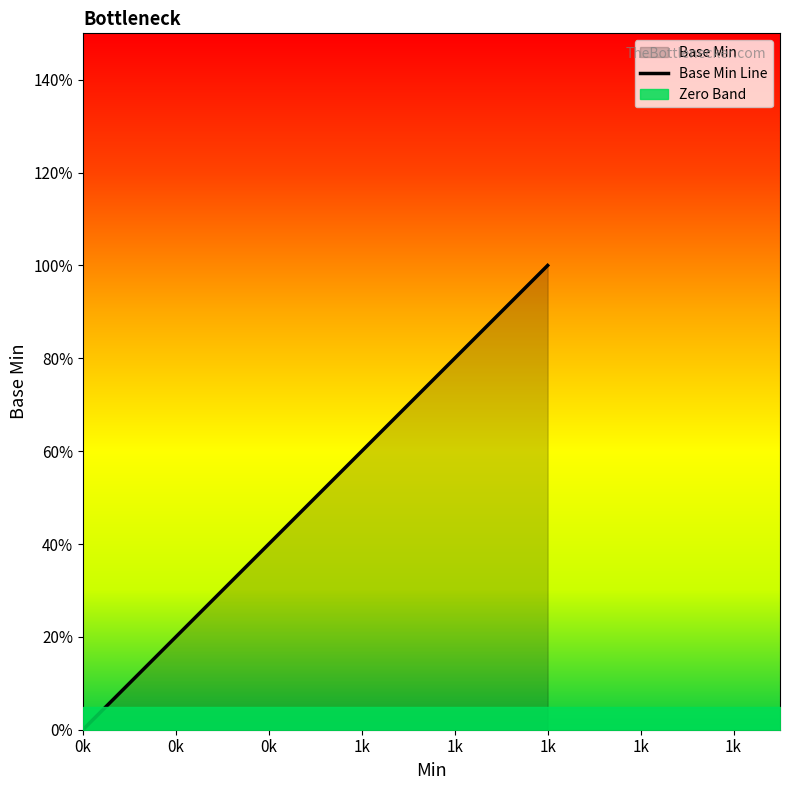

True or false: the data shows 0 at 0k.

True